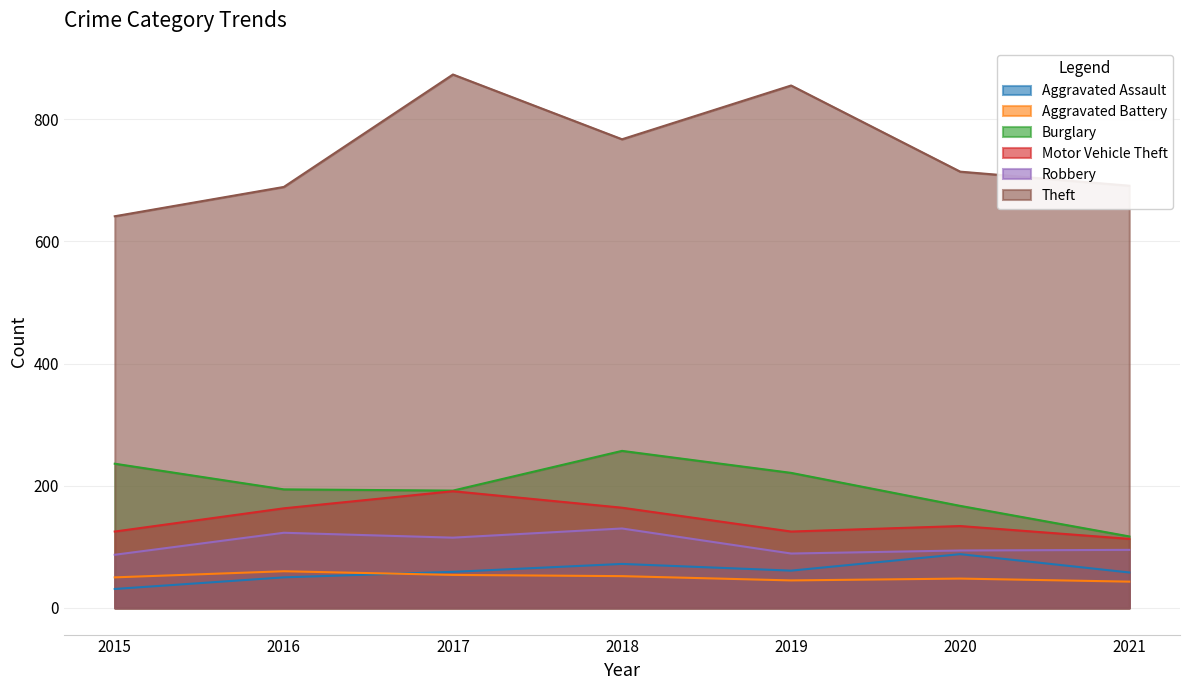

What is the greatest value displayed?

873